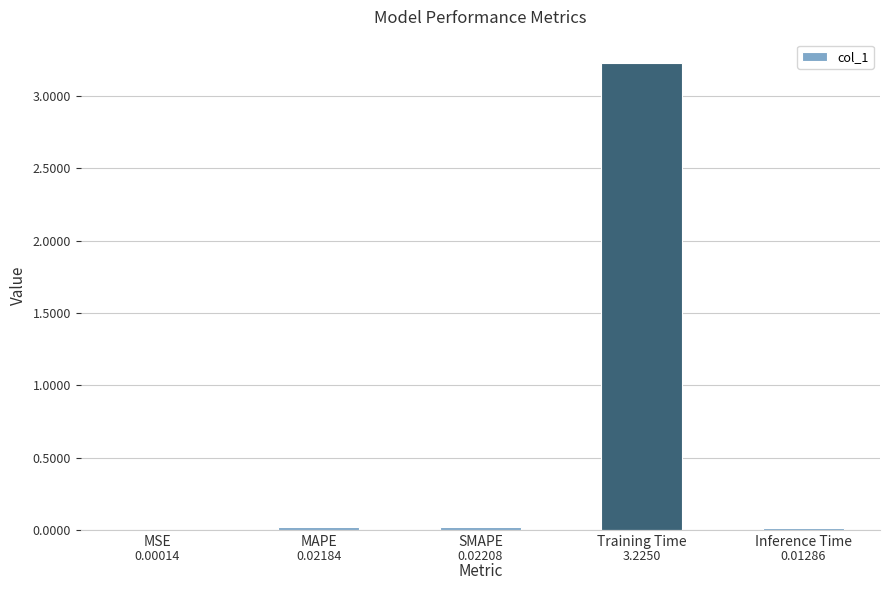

Which label corresponds to the largest value in the chart?

Training Time